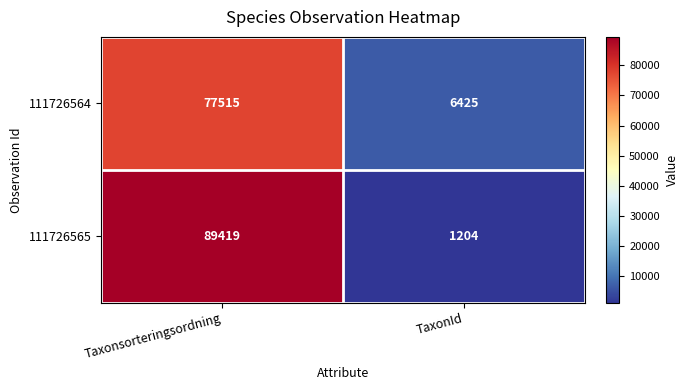

What is the total value across all series at Taxonsorteringsordning?

166934